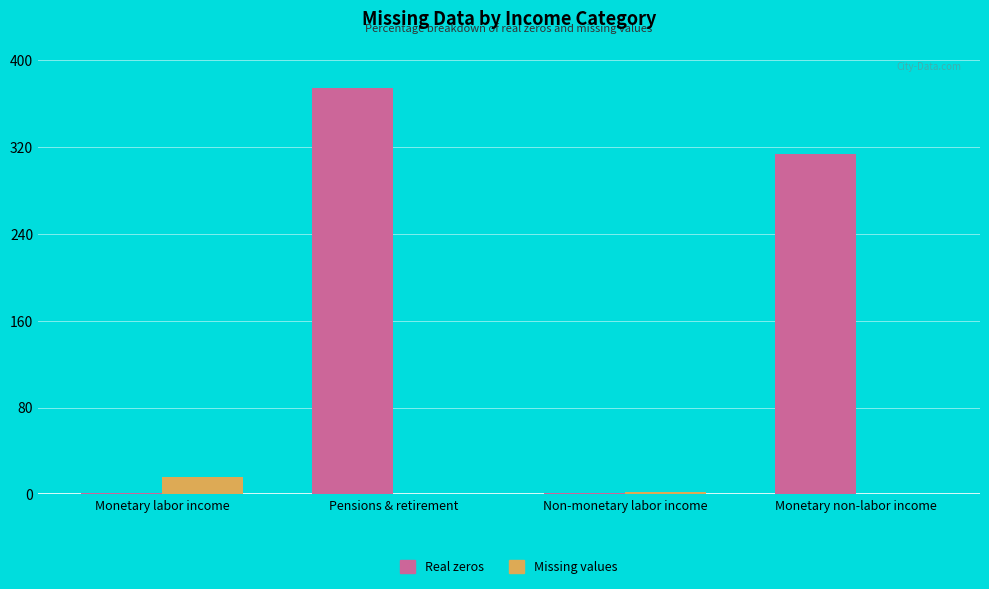

What is the sum of all Real zeros values?

691.7